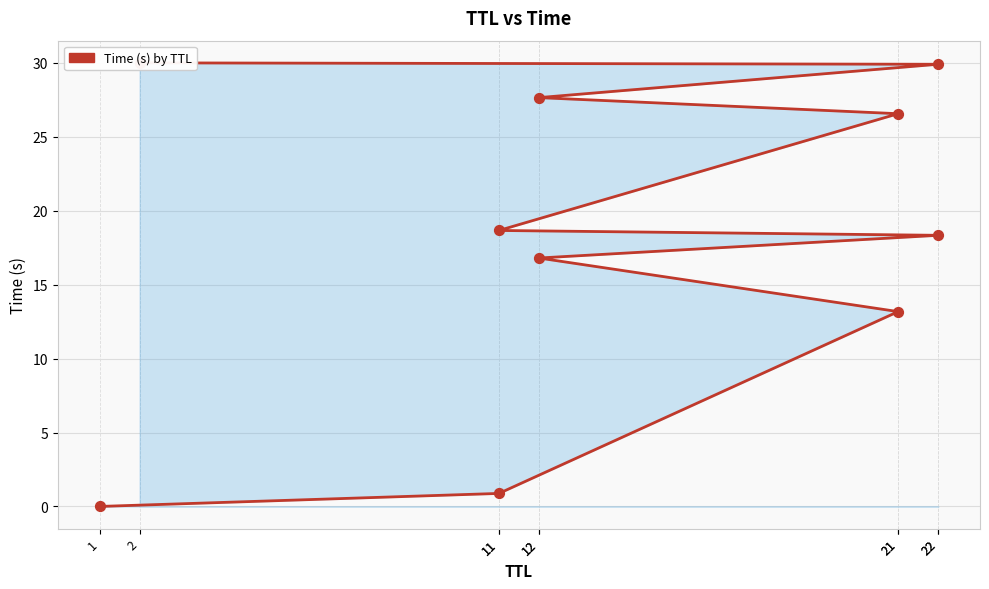

Approximately how many times larger is the value at 11 compared to 2?

0.6